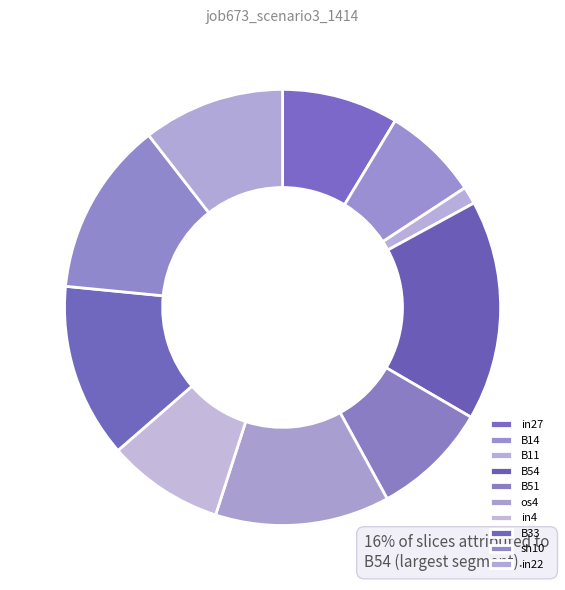

True or false: os4 accounts for 13% of the total.

True